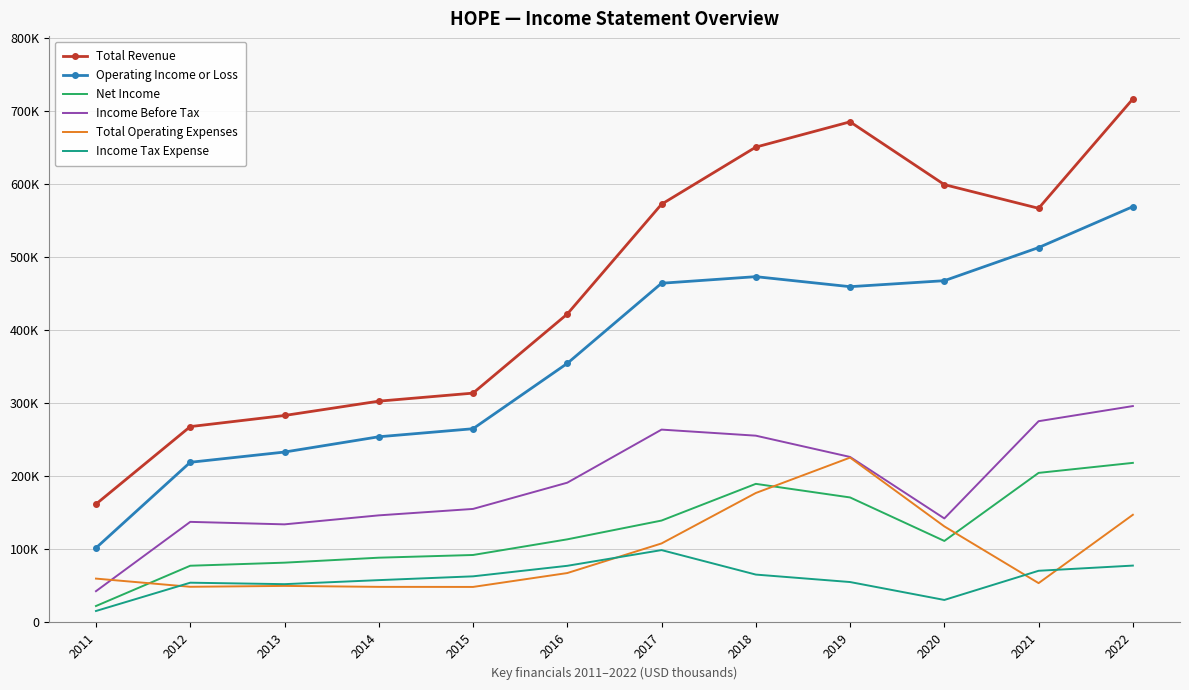

What value does the Net Income series have at 2014?

88600